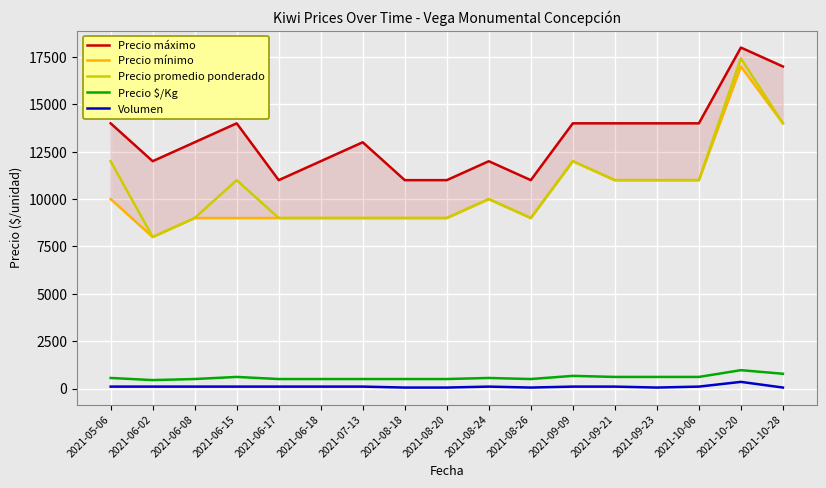

Which category has the highest value across all series?

2021-10-20